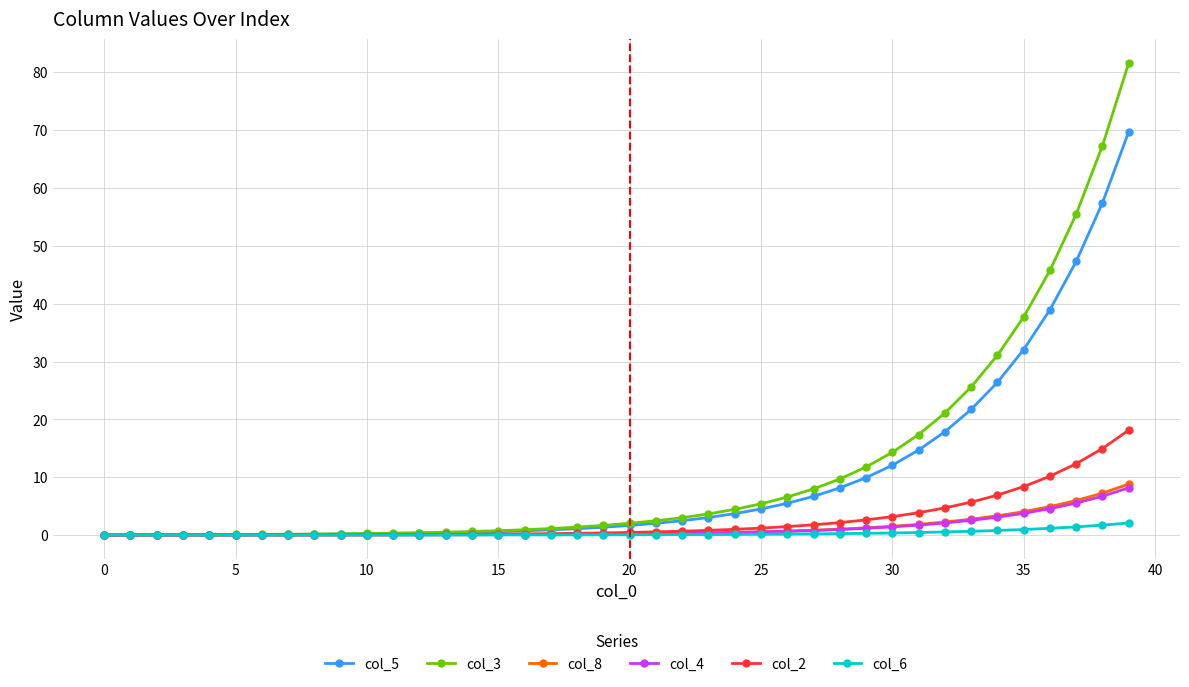

Which series has the largest range (max minus min)?

col_3